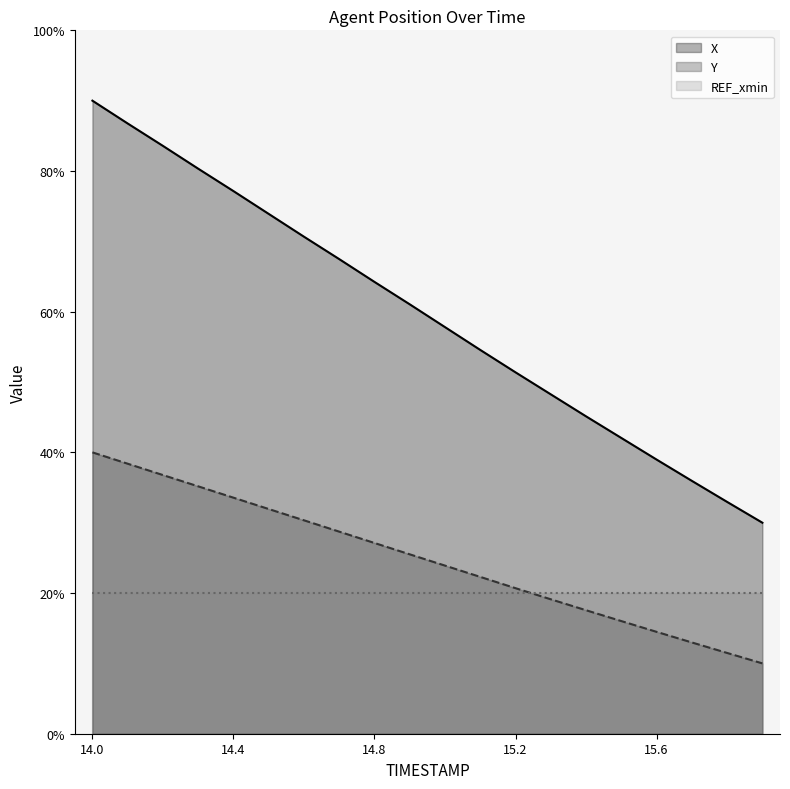

Rank the categories by X value from lowest to highest.

15.9, 15.8, 15.7, 15.6, 15.5, 15.4, 15.3, 15.2, 15.1, 15.0, 14.9, 14.8, 14.7, 14.6, 14.5, 14.4, 14.3, 14.2, 14.1, 14.0